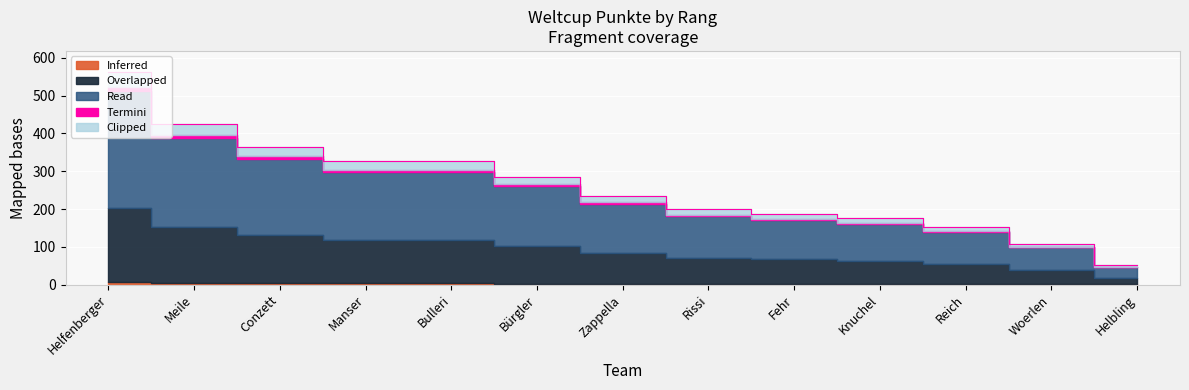

The chart shows a value of 108 at Woerlen. True or false?

True